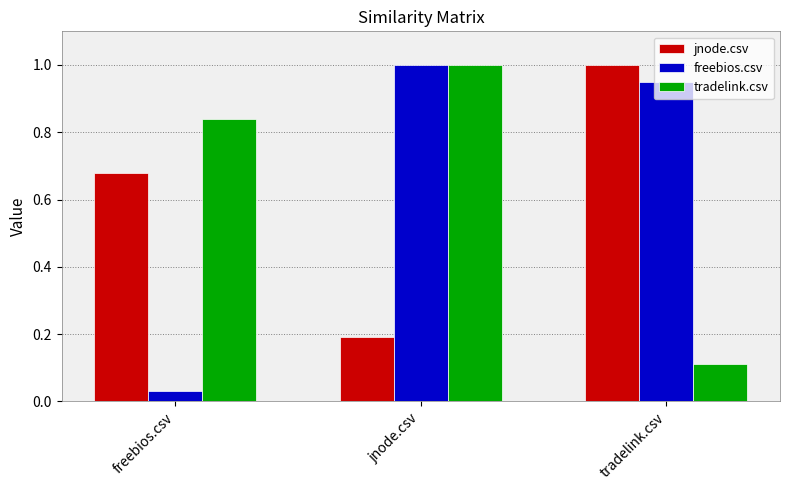

At how many categories does at least one series exceed 0?

3